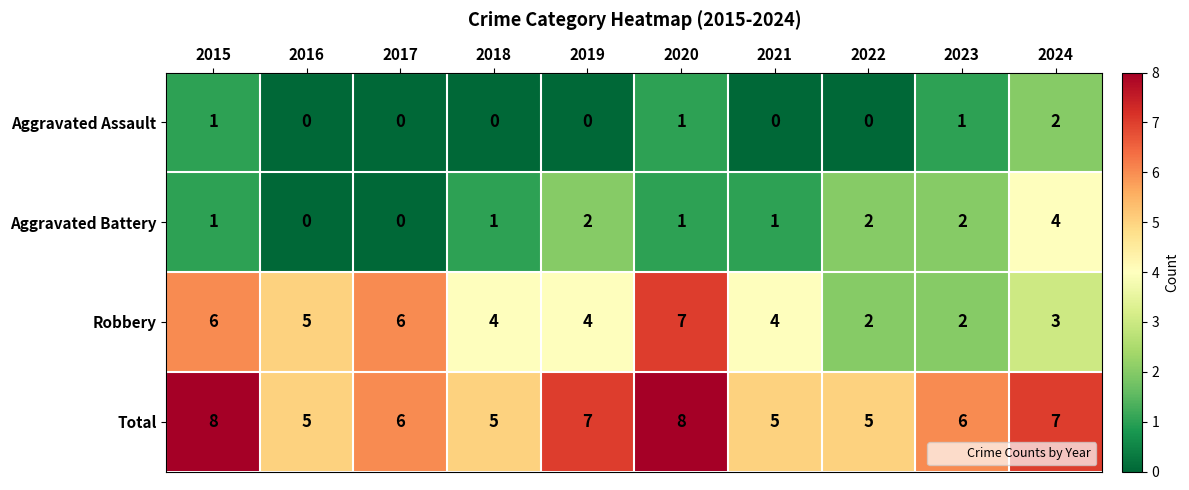

Which series changed the most between 2015 and 2022?

Robbery